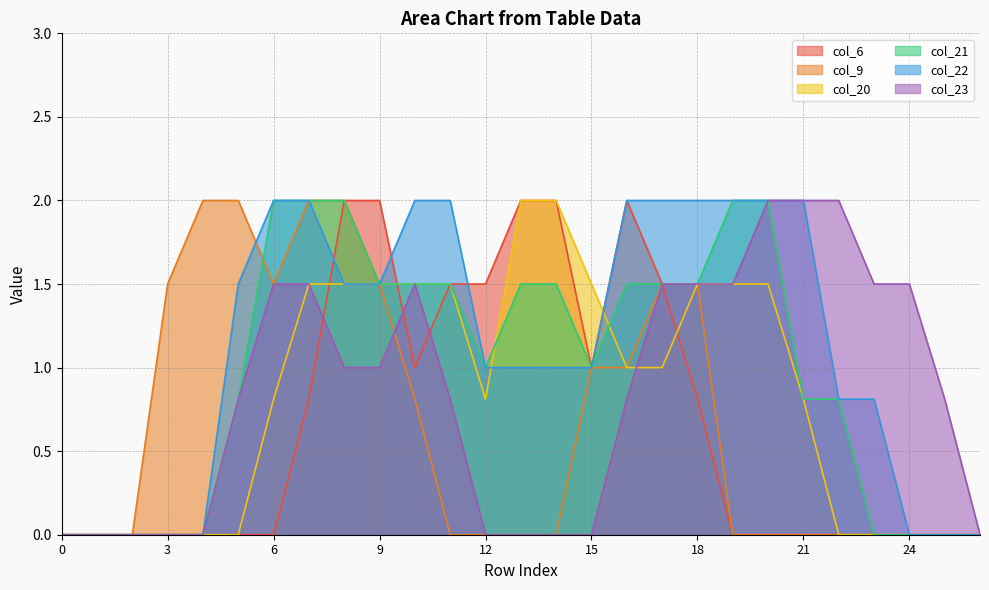

True or false: col_21 and col_22 intersect in this chart.

False